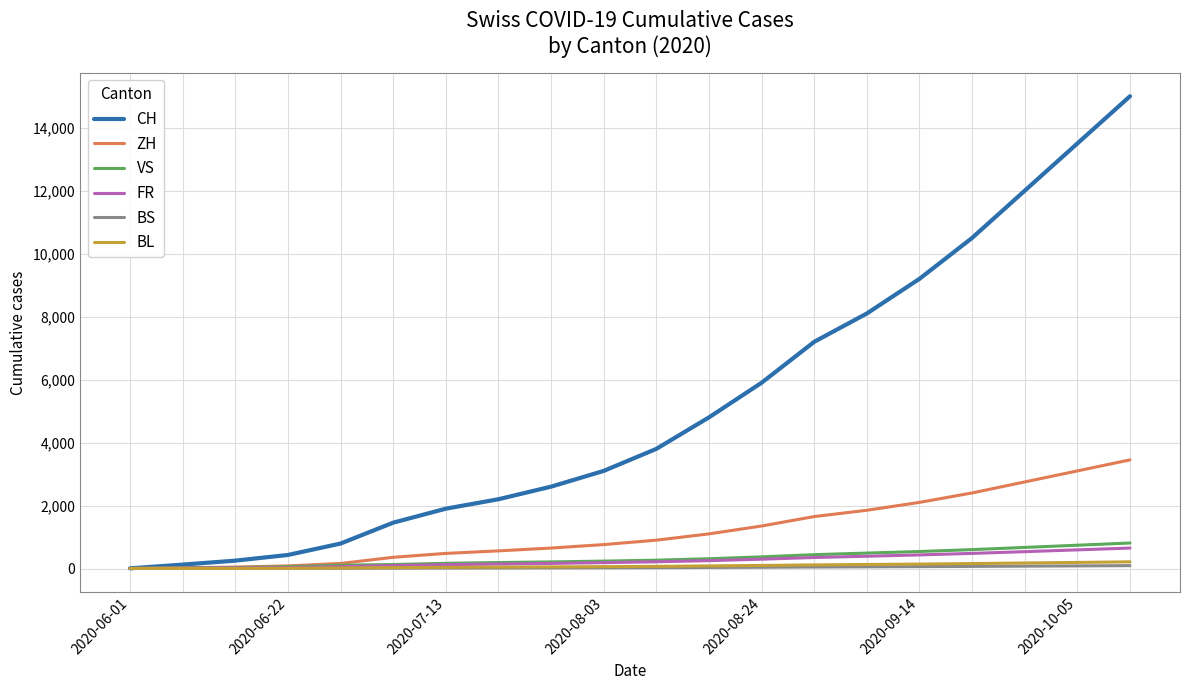

What is the difference between the maximum and second lowest values in the VS series?

795